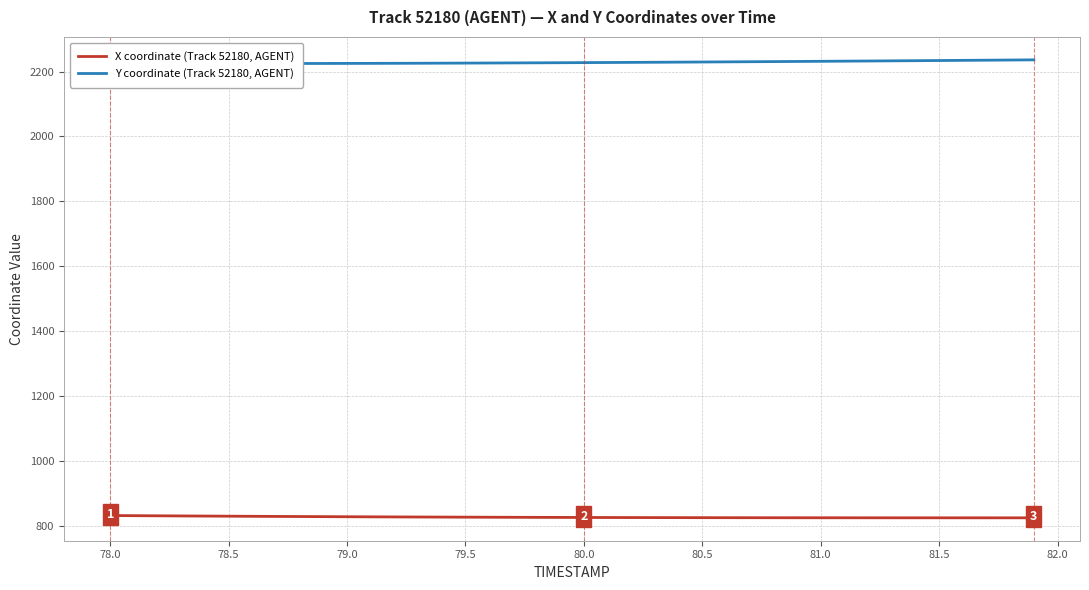

Which series has the largest total across all categories?

Y coordinate (Track 52180, AGENT)